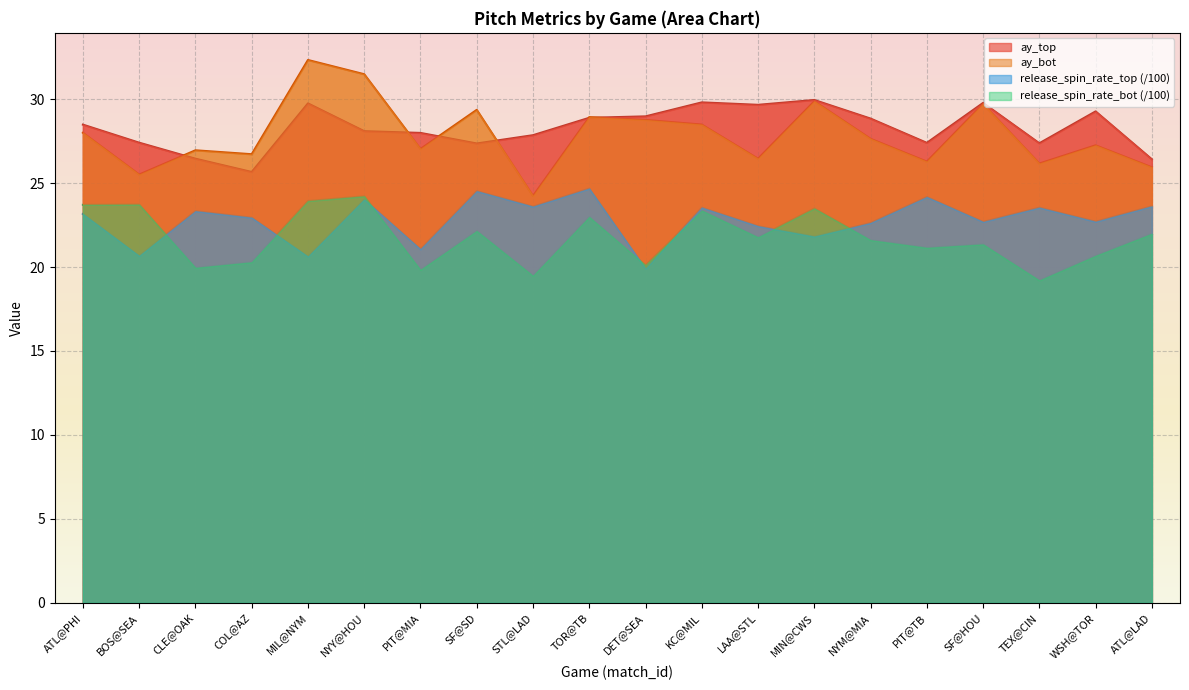

What is the sum of the ay_bot values at COL@AZ and SF@SD?

56.1